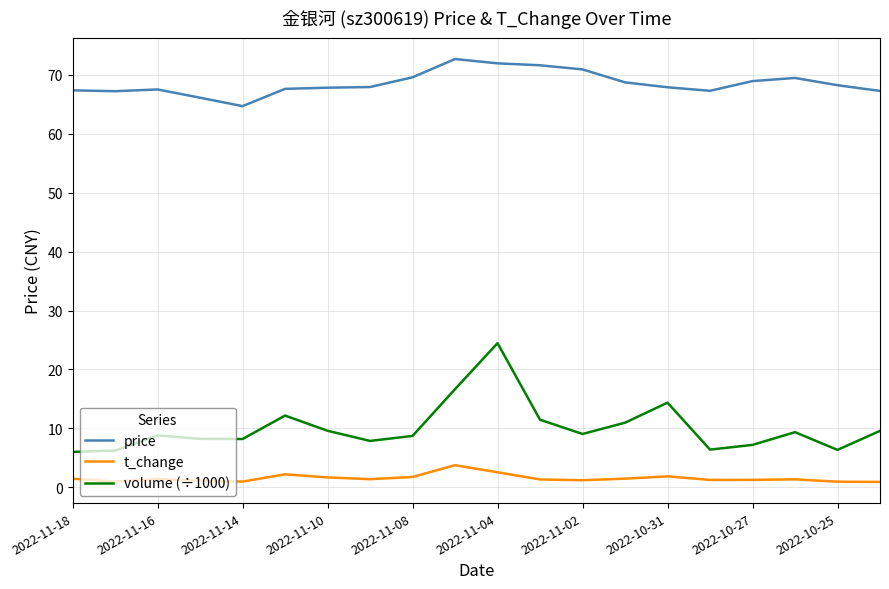

At how many categories does at least one series exceed 21?

20